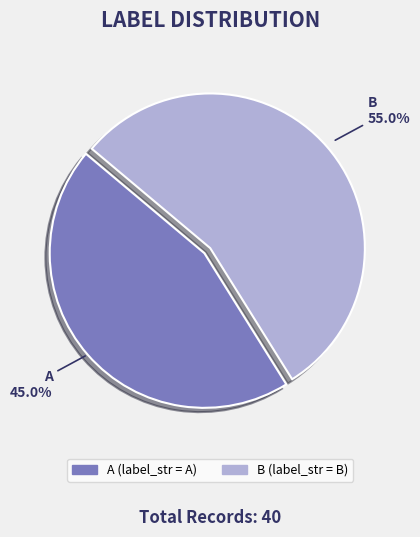

The A slice represents 45% of the pie. True or false?

True